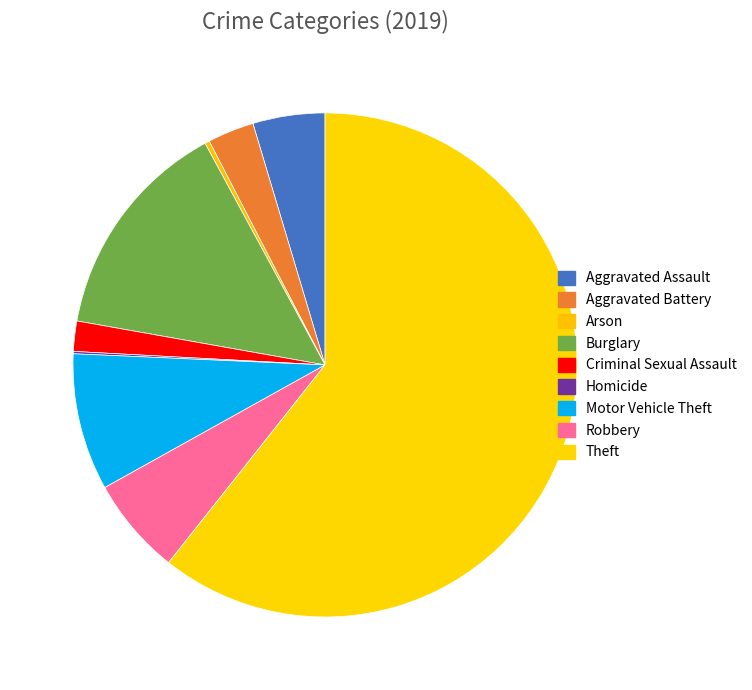

How many slices are in this pie chart?

9